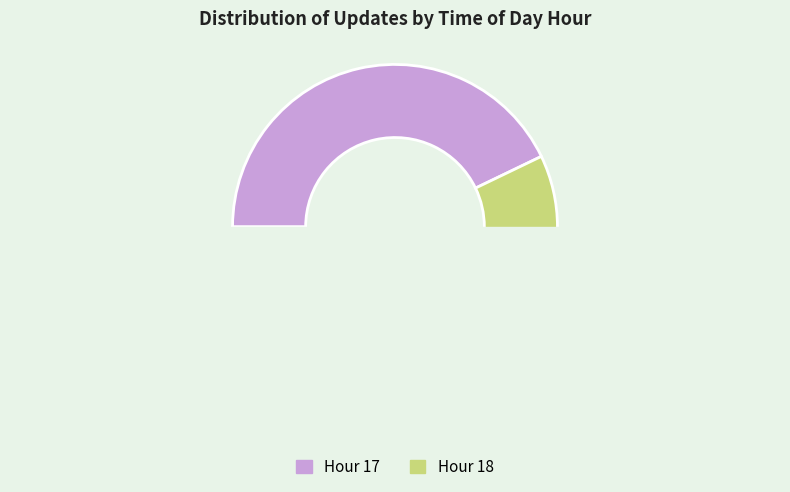

Combined, do Hour 17 and Hour 18 account for over 50%?

Yes